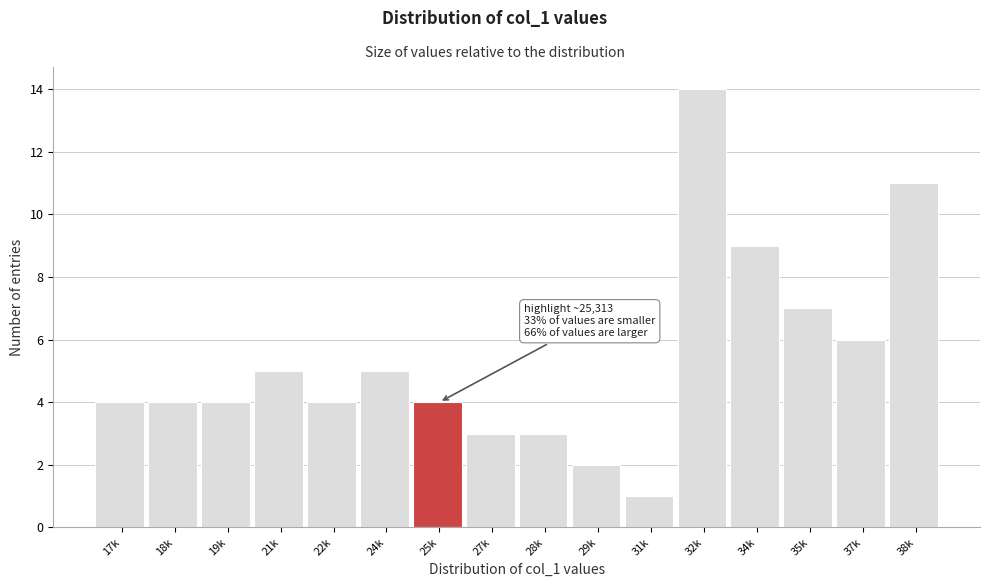

Reading left to right, what are all the values shown in this chart?

17k=4	18k=4	19k=4	21k=5	22k=4	24k=5	25k=4	27k=3	28k=3	29k=2	31k=1	32k=14	34k=9	35k=7	37k=6	38k=11